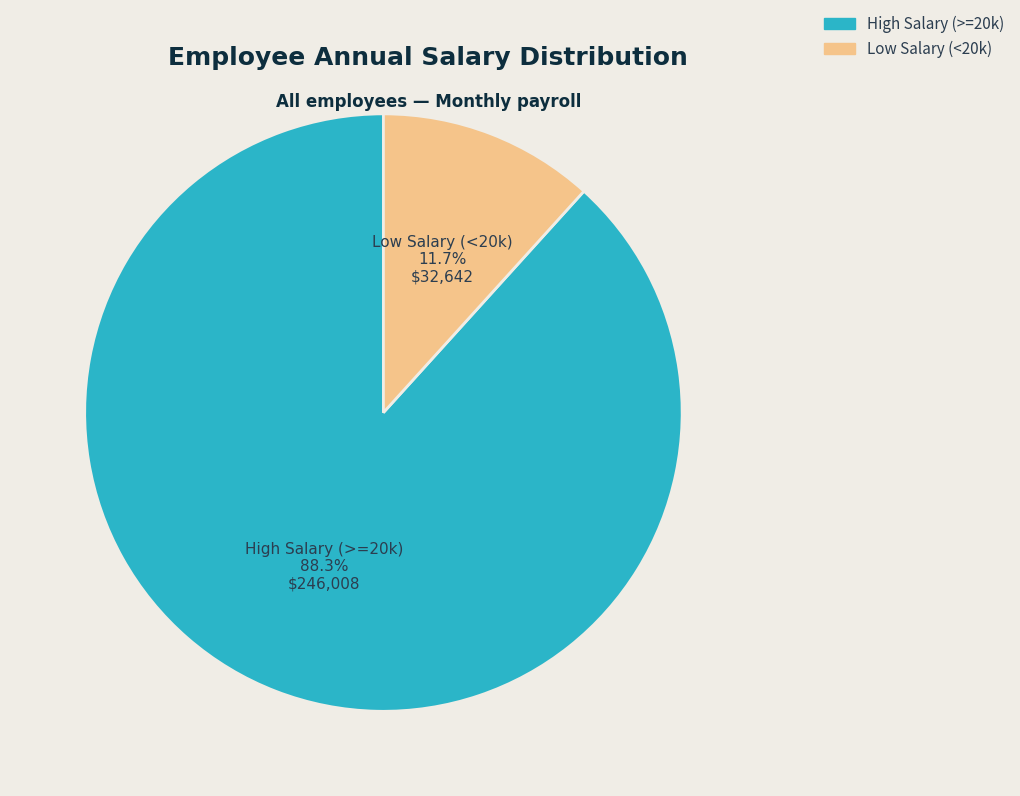

Does any single category account for the majority?

Yes